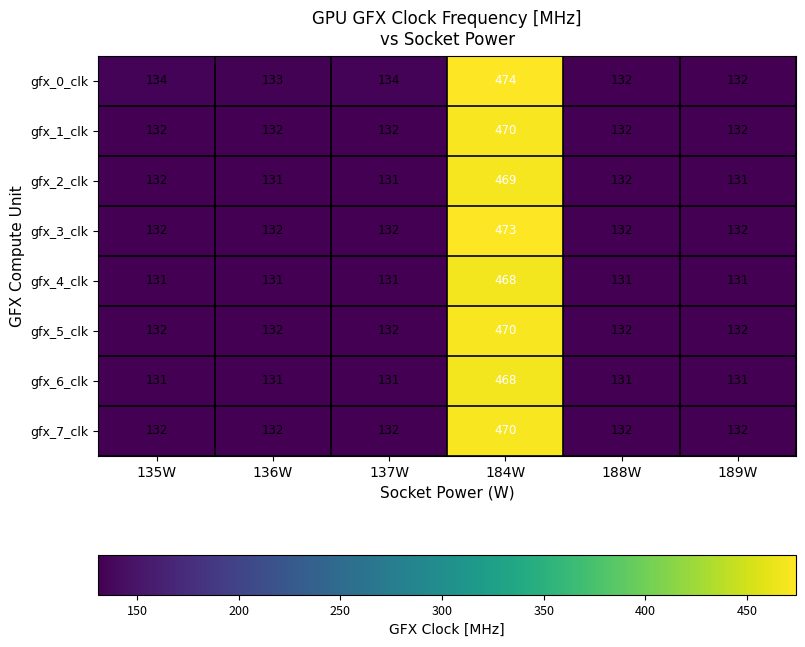

Which series changed the most between 184W and 189W?

gfx_0_clk